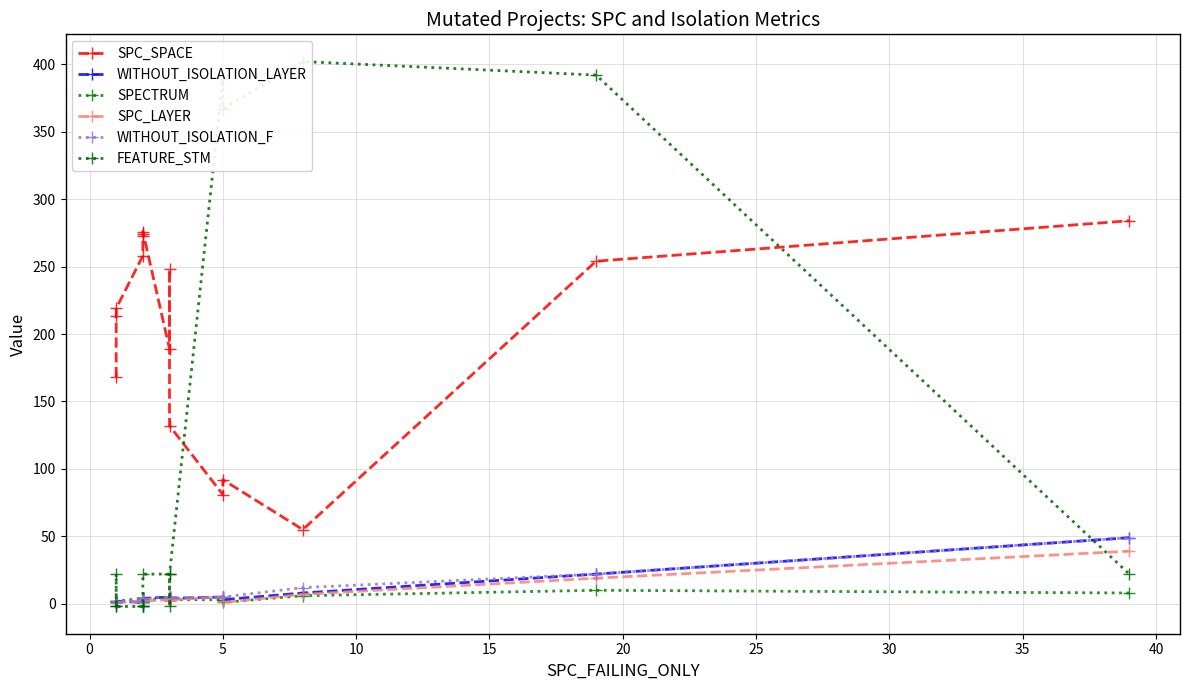

Which series has the largest total across all categories?

SPC_SPACE